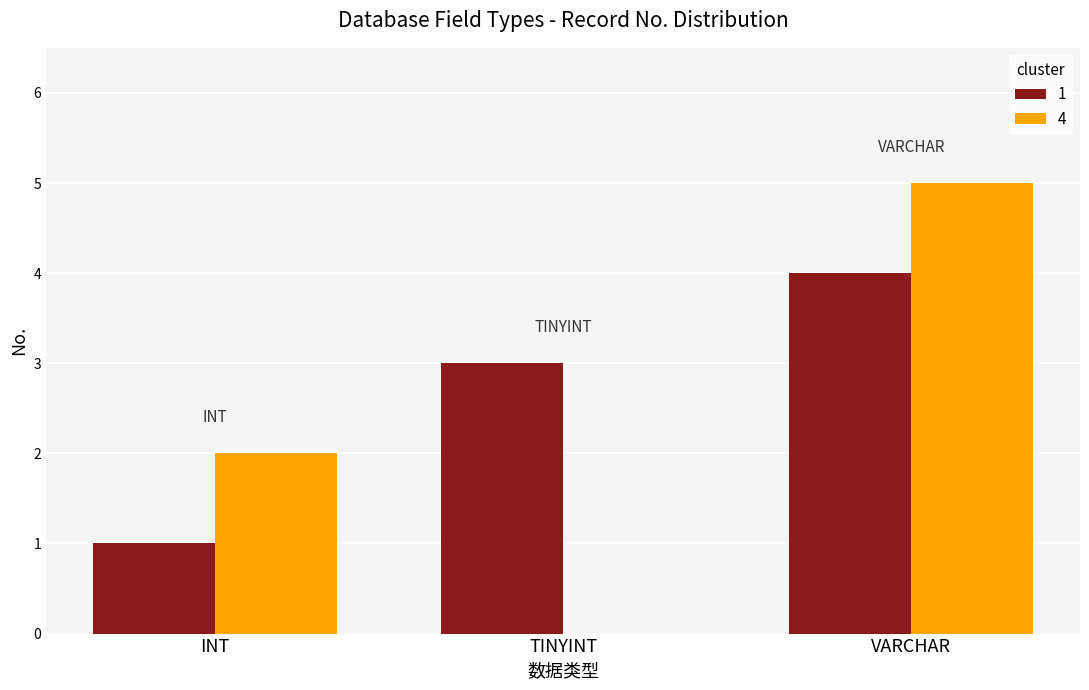

Is the value of 1 at INT greater than the value of 4 at INT?

No